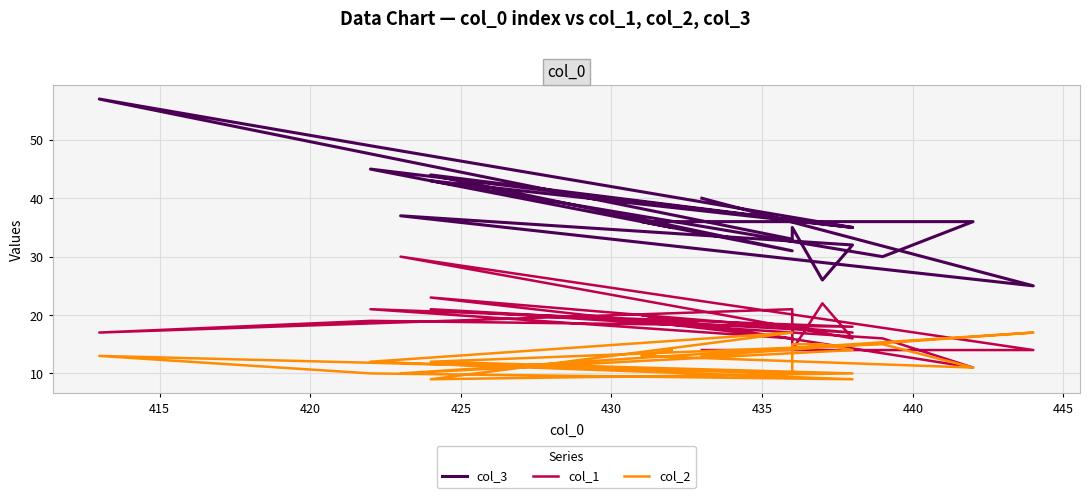

True or false: col_3 and col_1 intersect in this chart.

False